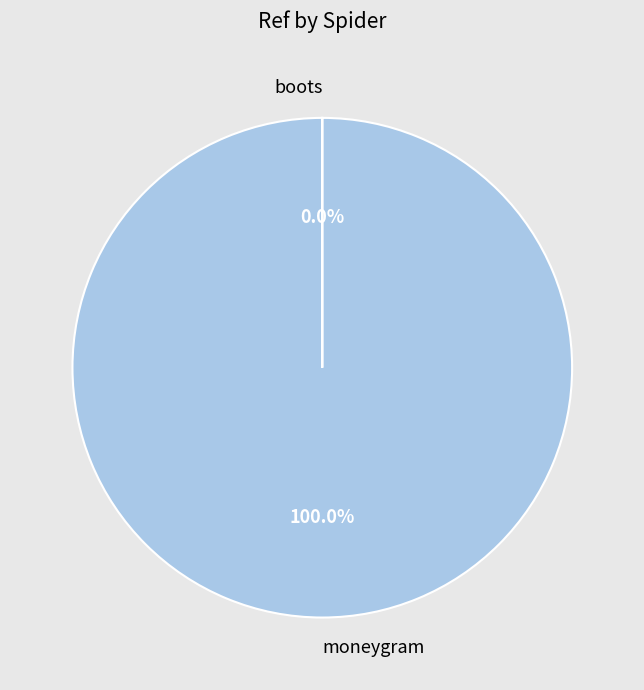

Which category has the biggest portion of the pie?

moneygram